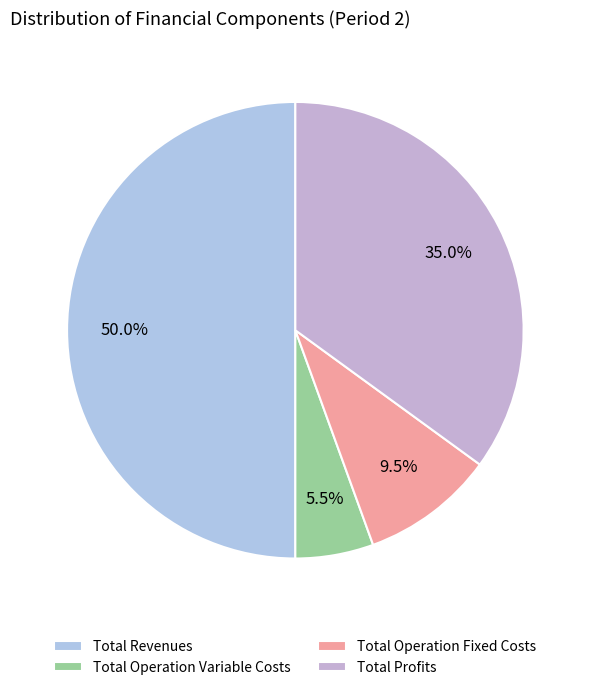

Does Total Revenues represent more than half of the total?

No